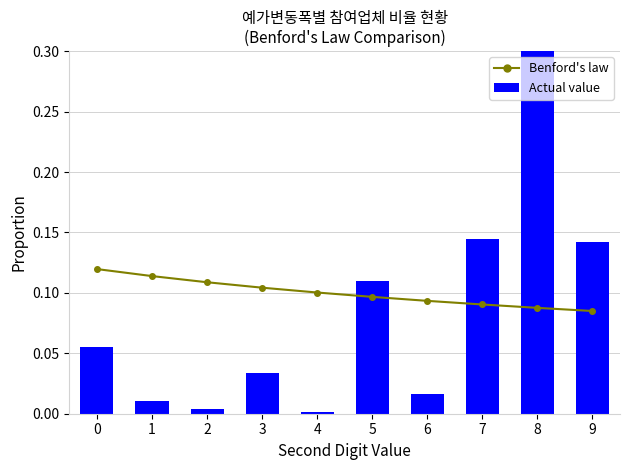

What are all the series names shown in the legend?

Benford's law, Actual value